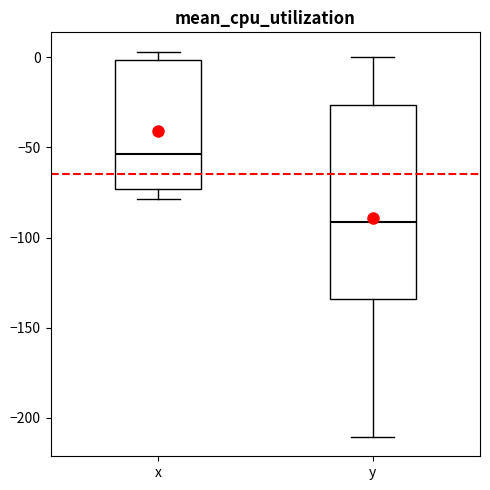

Reading left to right, transcribe this box plot: for each box, give where its median line is, the range the box spans, and where its two whiskers end, as read against the y-axis. The values are not printed on the chart, so give them approximately, as read against the axis.

x: median -55, box -75 to 0, whiskers -80 to 5
y: median -90, box -135 to -25, whiskers -210 to 0